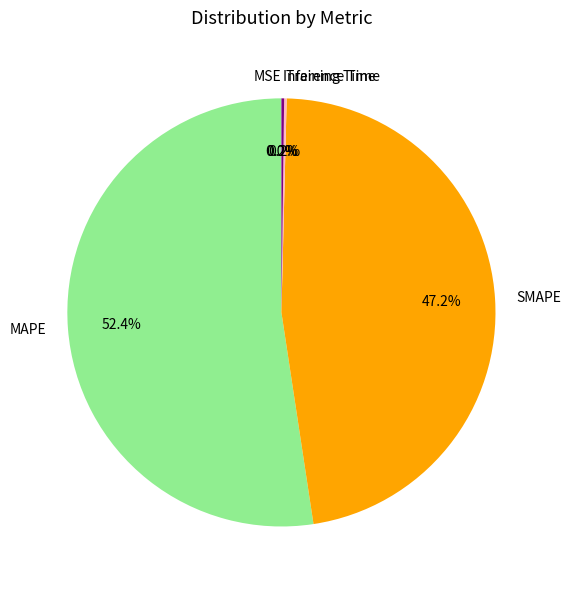

Which category accounts for the majority?

MAPE